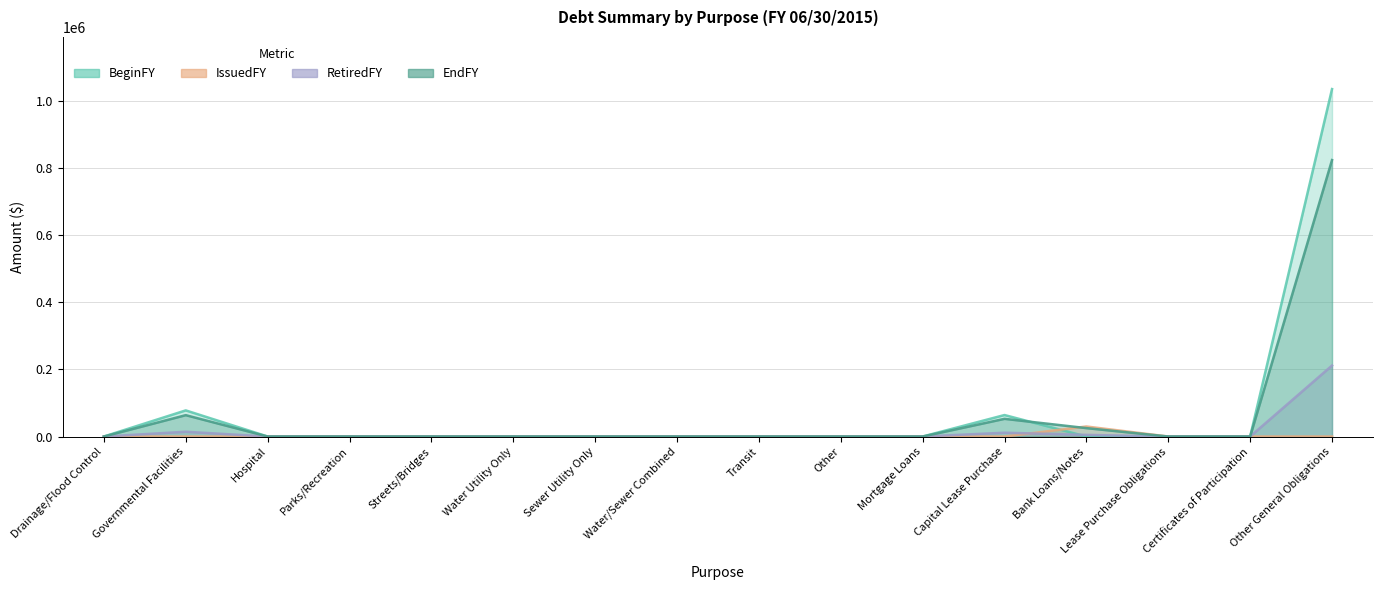

What is the sum of all BeginFY values?

1177234